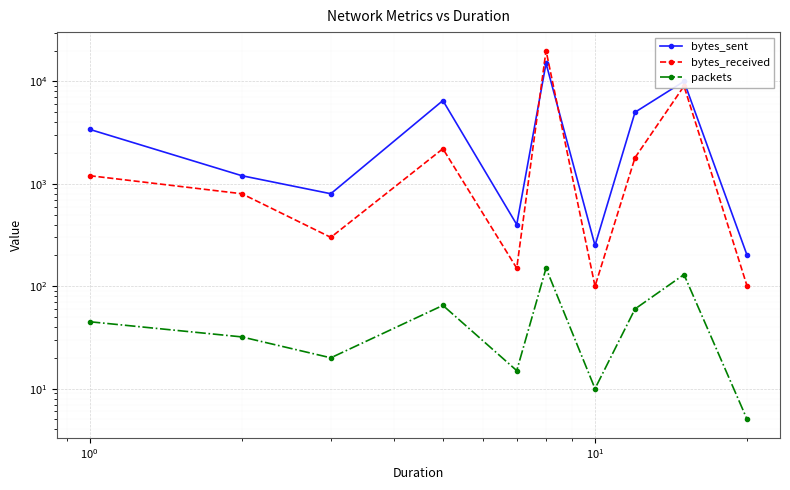

True or false: bytes_sent has a value of 2600 at 8.

False